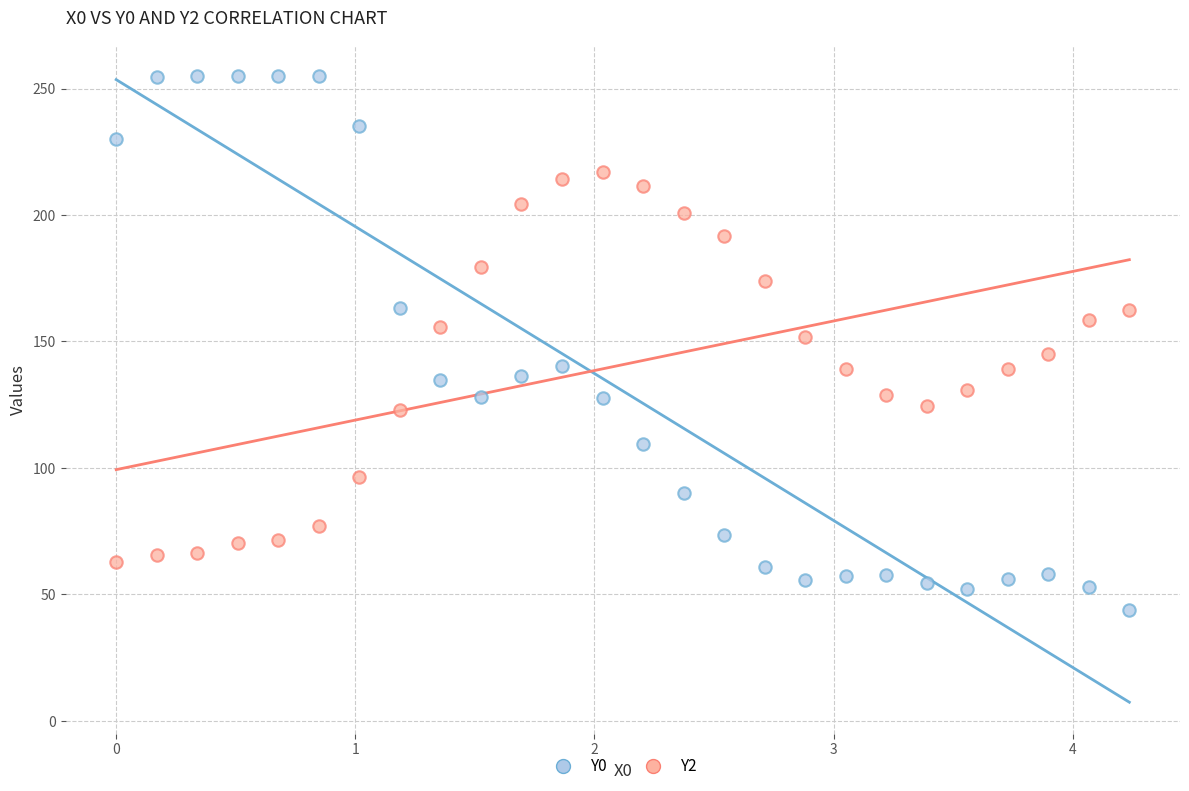

Which series contains the lowest Y value?

Y0